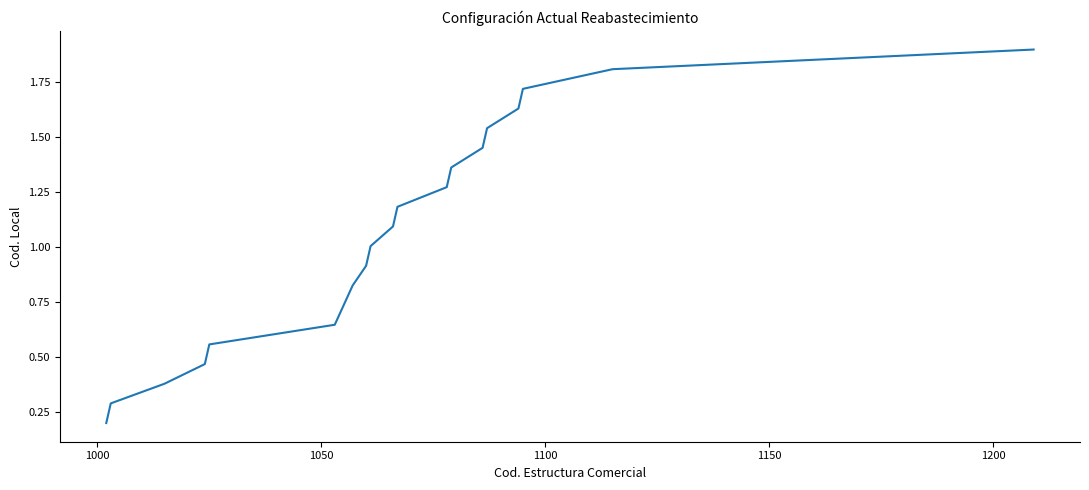

Does the chart display data point markers on the line(s)?

No